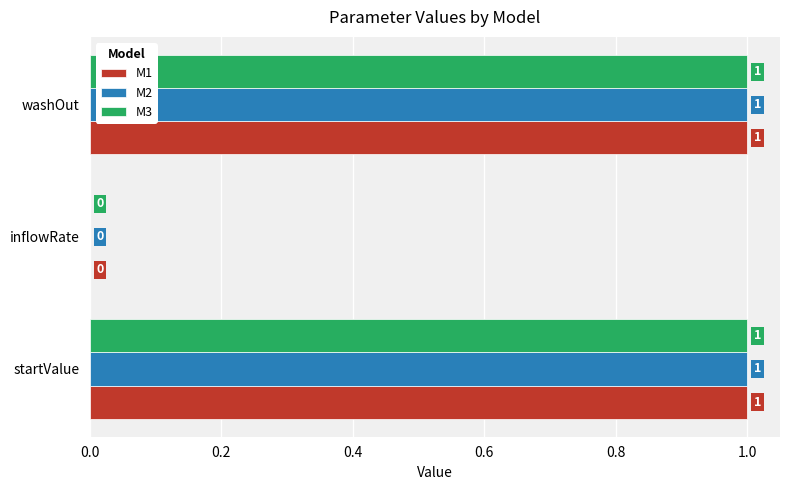

The value of M2 at inflowRate is 0. True or false?

True